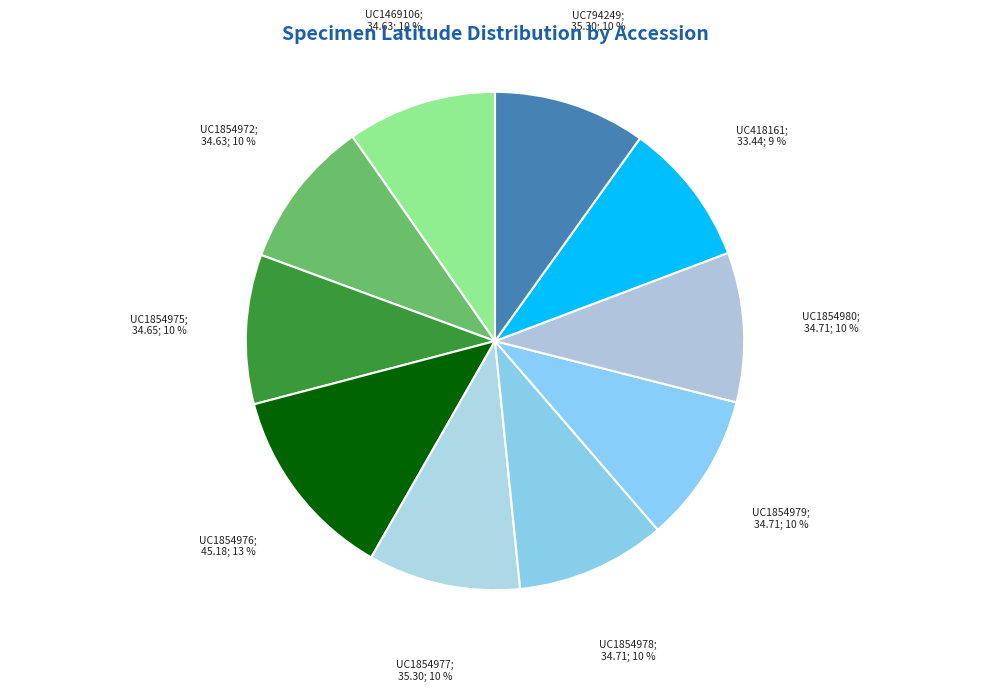

How many slices are in this pie chart?

10